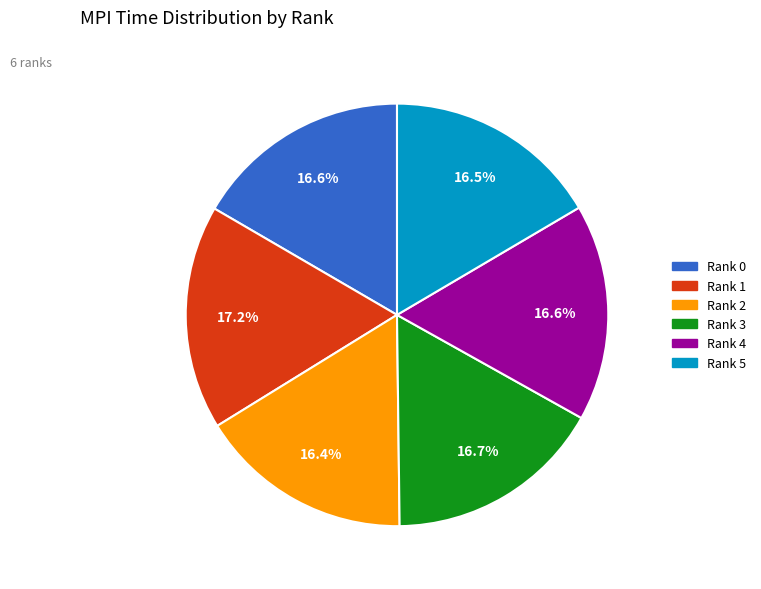

What is the largest slice in the pie chart?

Rank 1